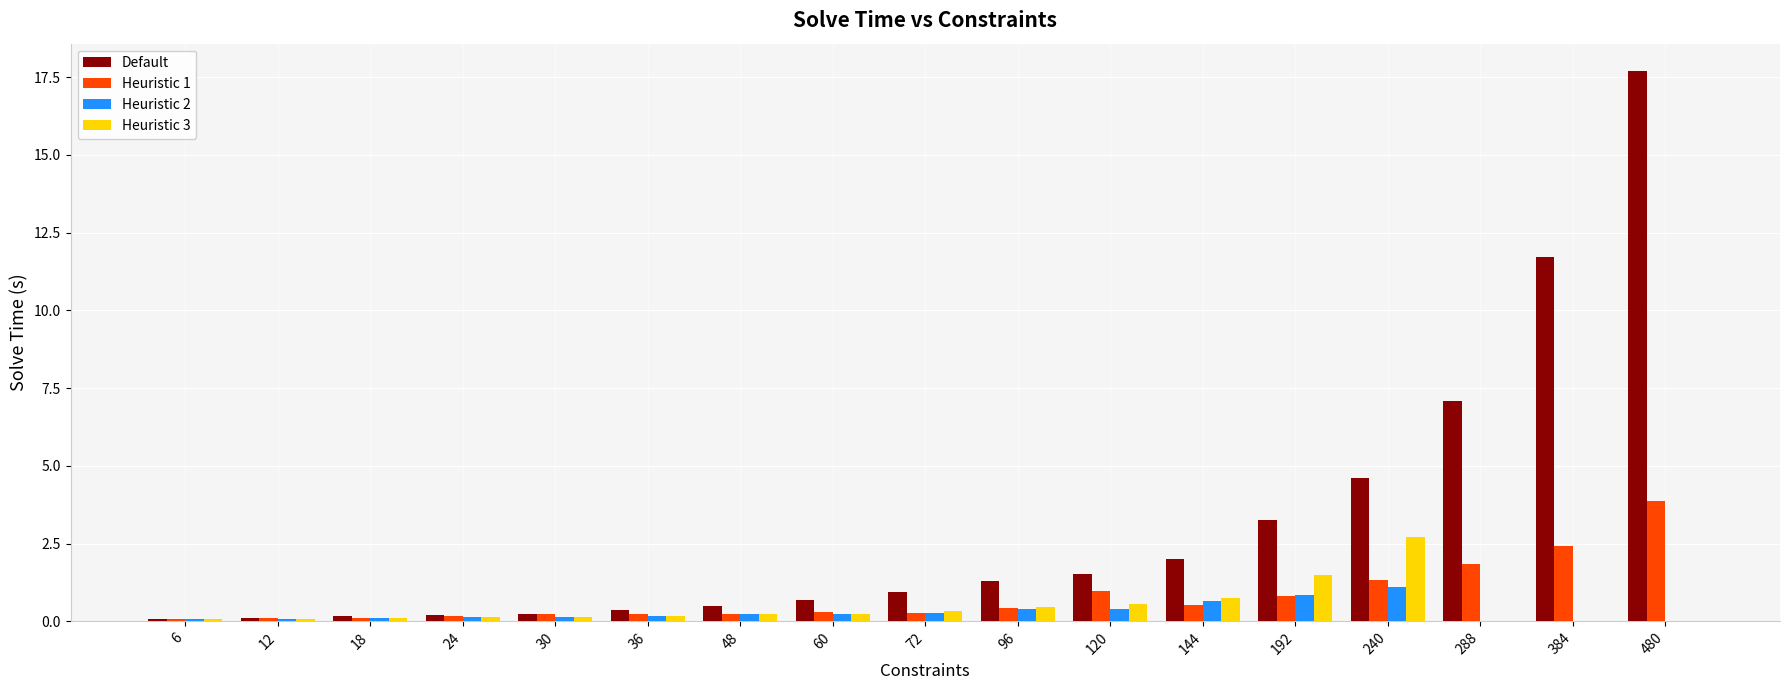

Is it true that Heuristic 2 equals 0.1 at 6?

True